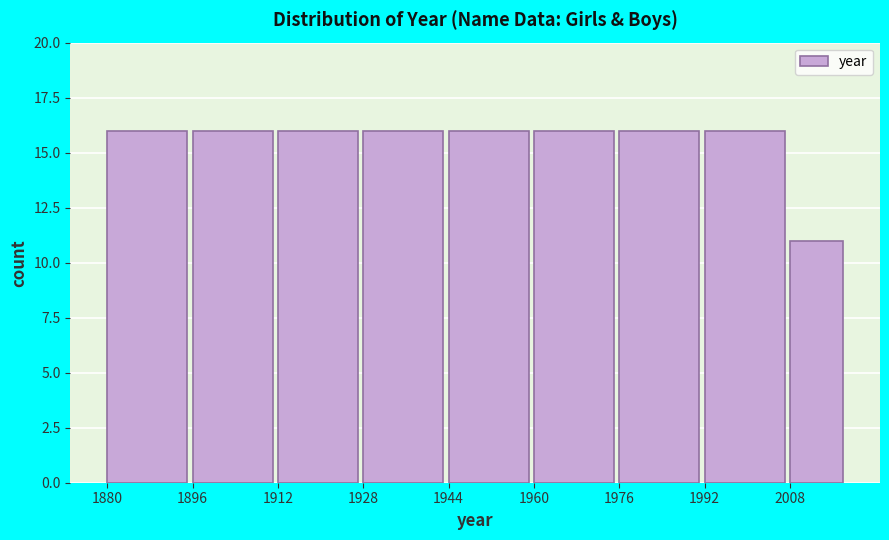

Reading left to right, transcribe all the data shown in this chart.

1880=16	1896=16	1912=16	1928=16	1944=16	1960=16	1976=16	1992=16	2008=11